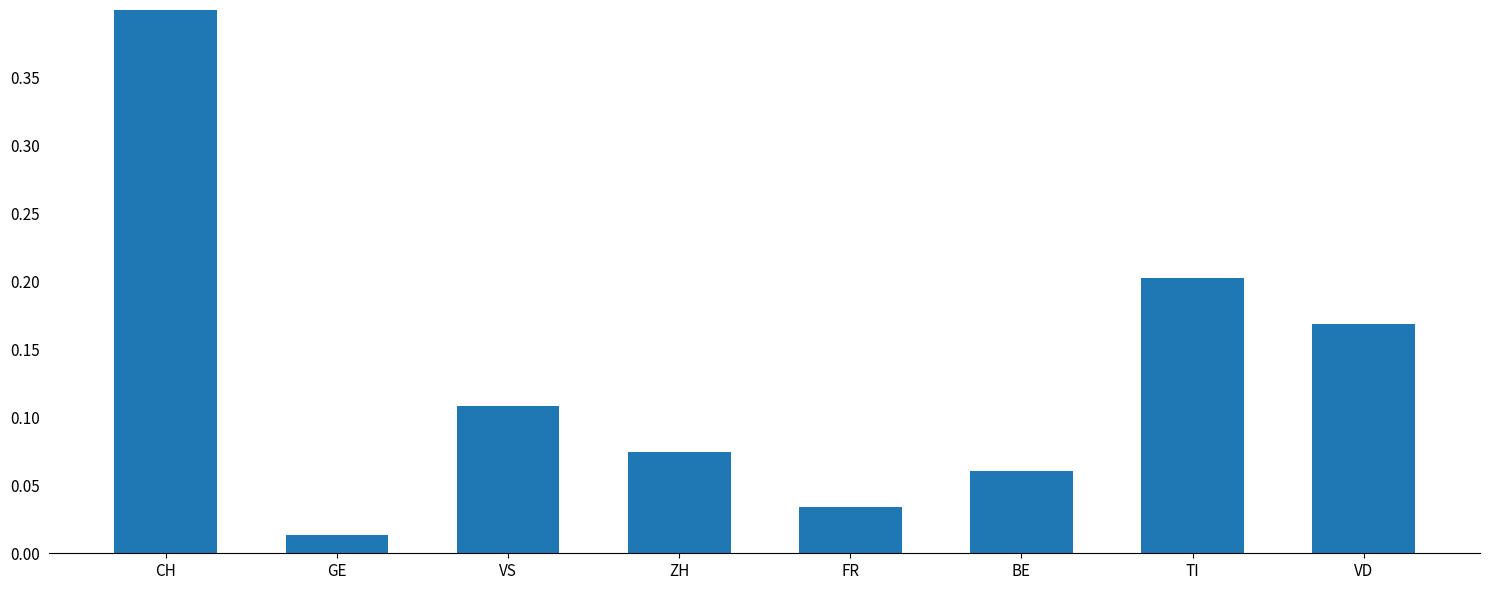

True or false: the data shows 0.2 at VS.

False